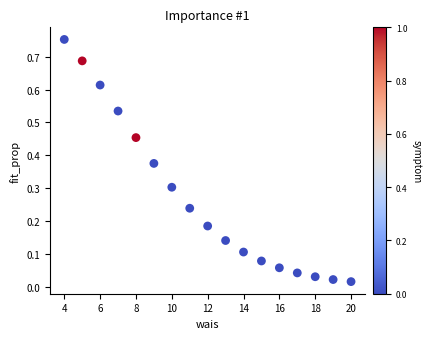

What is the range of X values (max minus min)?

16.0